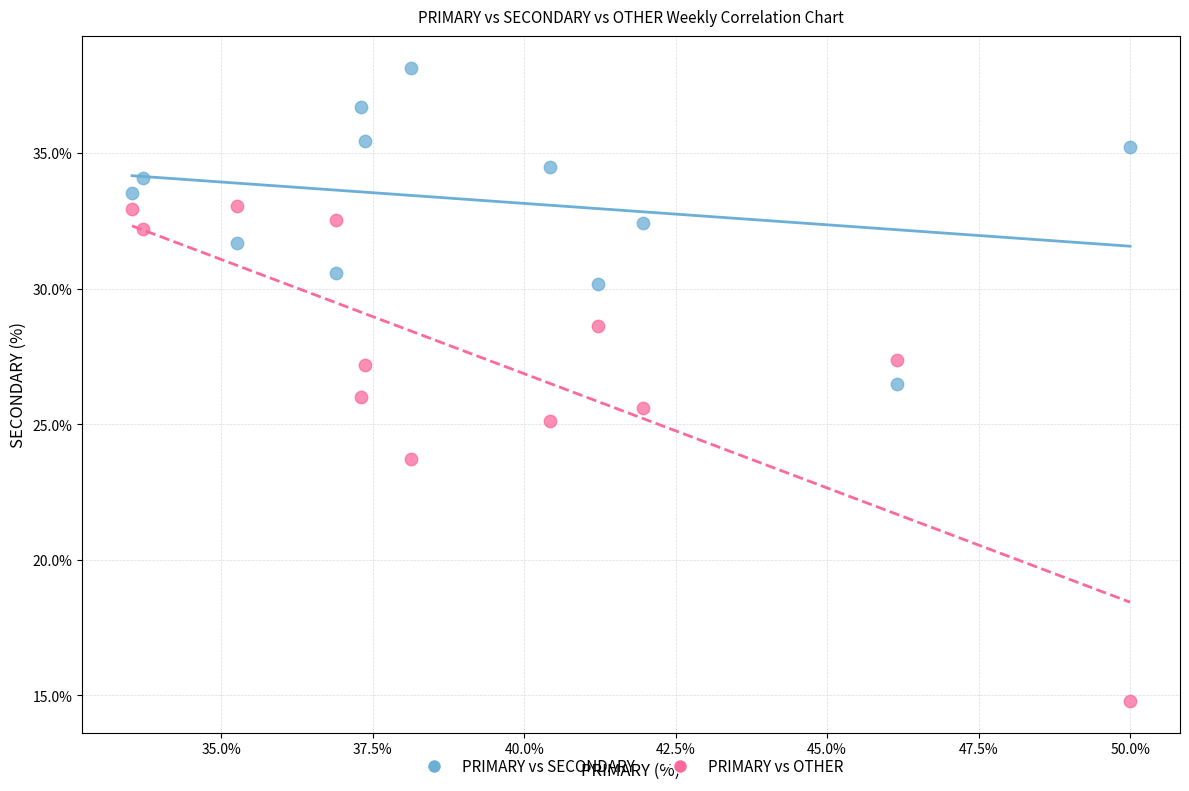

Across all data points, what is the range of Y values (max minus min)?

23.4